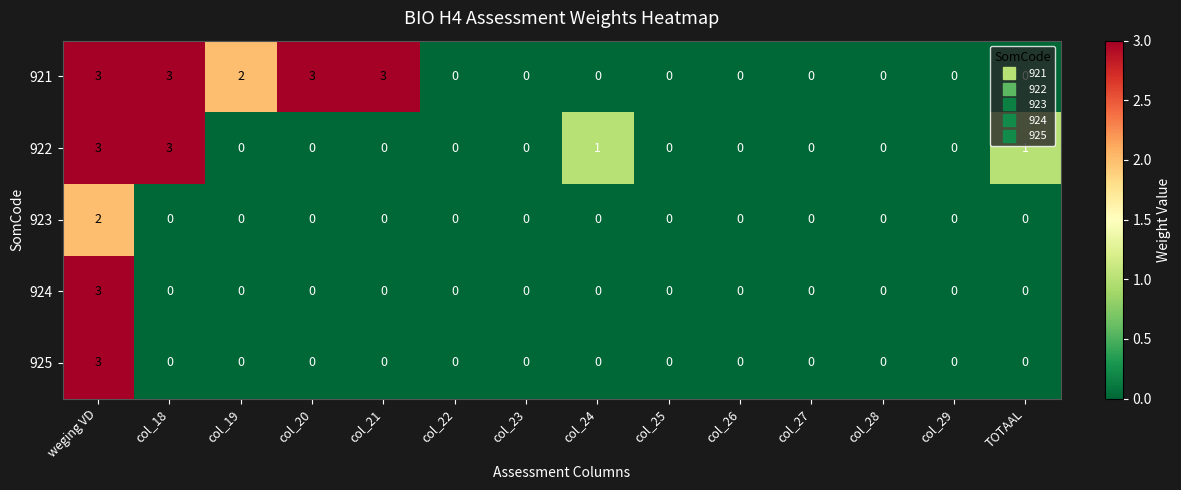

How many 925 values are between 0 and 1?

13